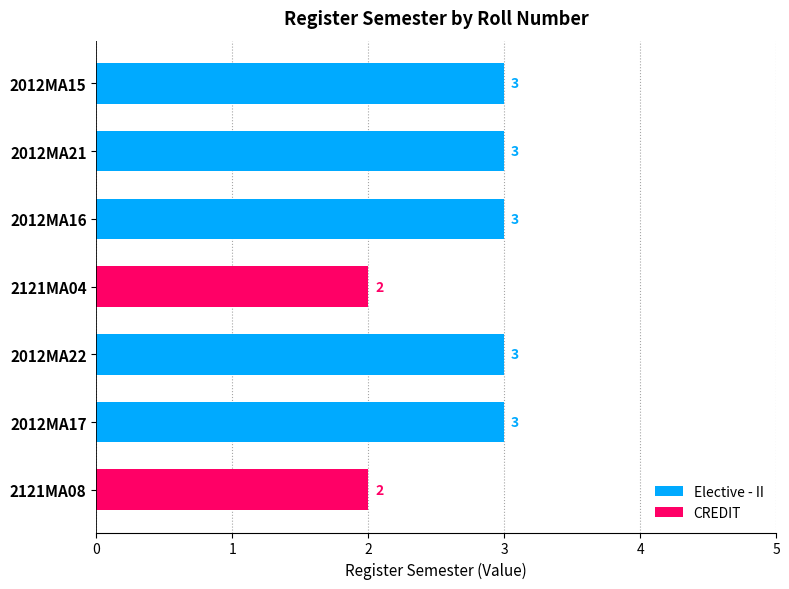

What is the maximum value shown in the chart?

3